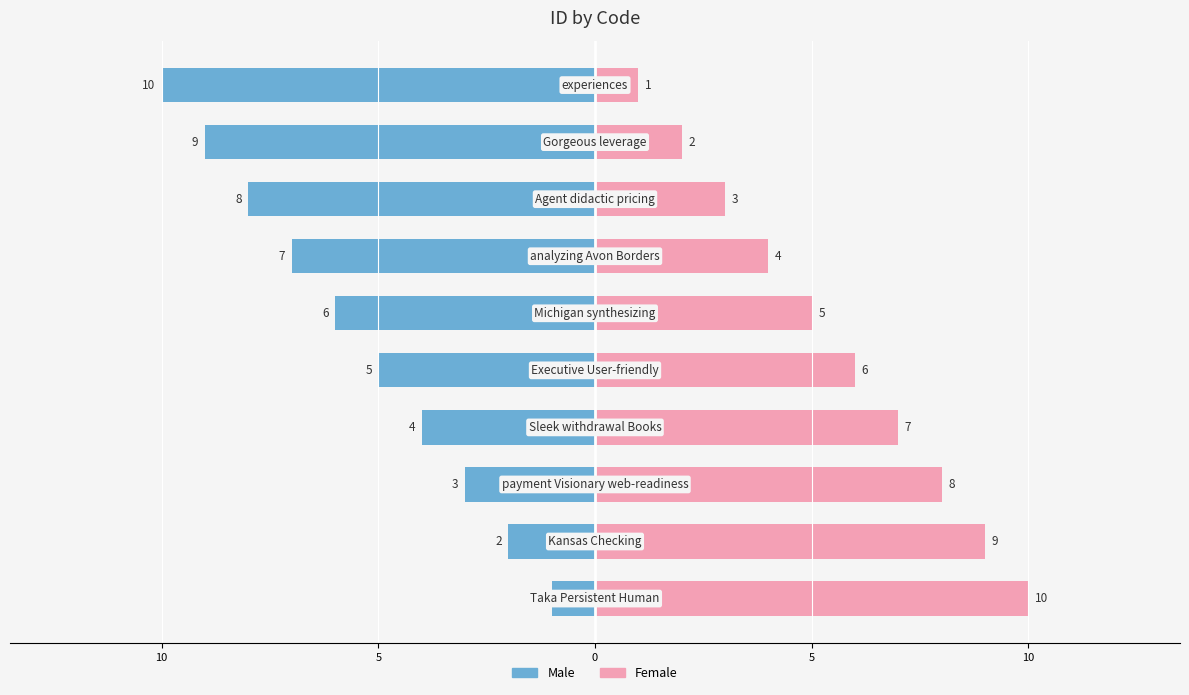

Rank the series at 5 from highest to lowest value.

Female, Male